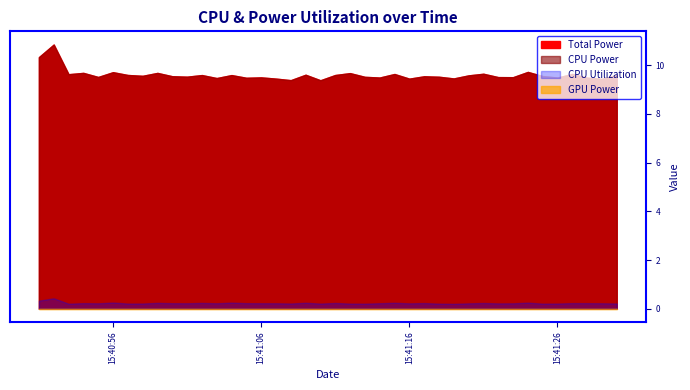

What is the difference between the maximum and minimum values in the Total Power series?

1.5